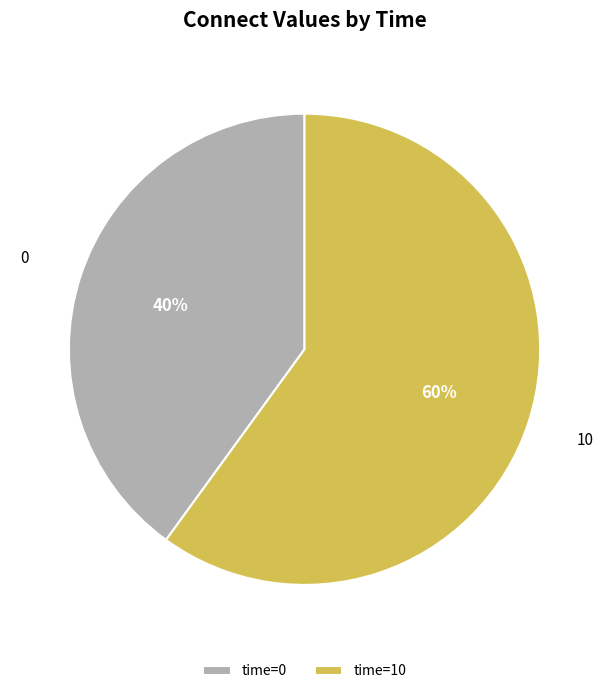

Is the sum of 10 and 0 greater than half?

Yes